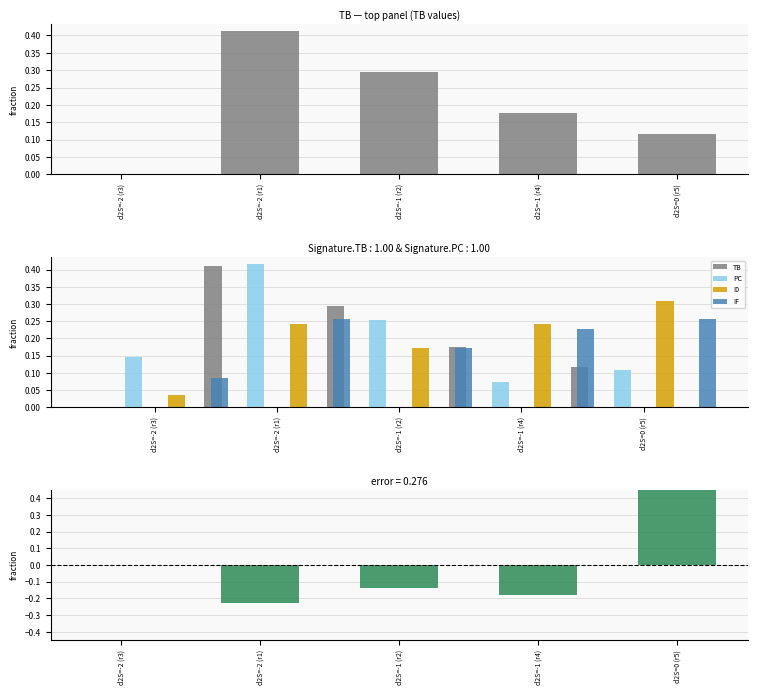

True or false: PC has a value of 0.1 at d2S=-2 (r3).

True